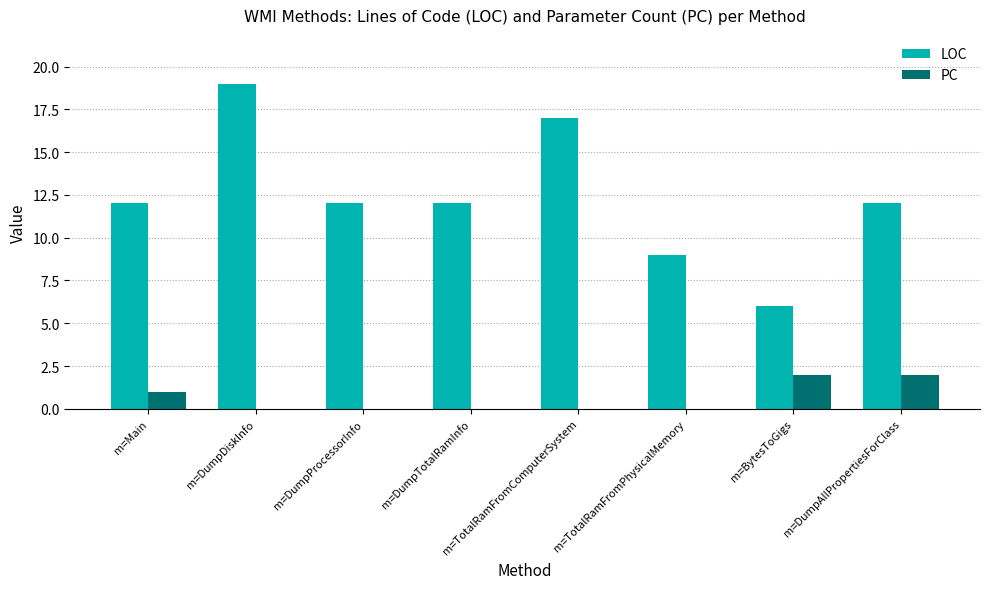

What is the sum of all LOC values?

99